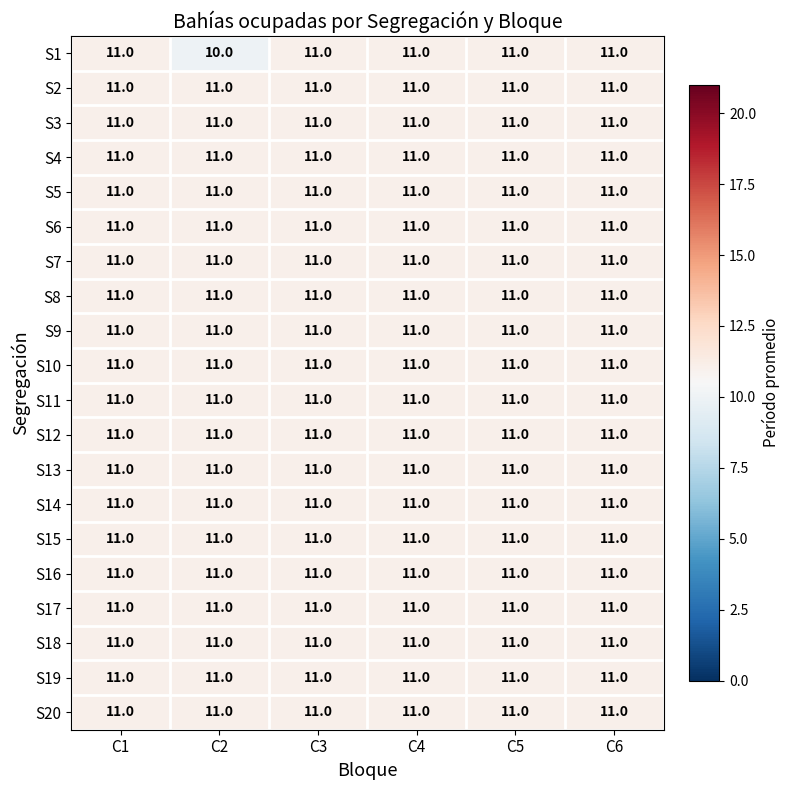

What is the sum of the S4 values at C6 and C4?

22